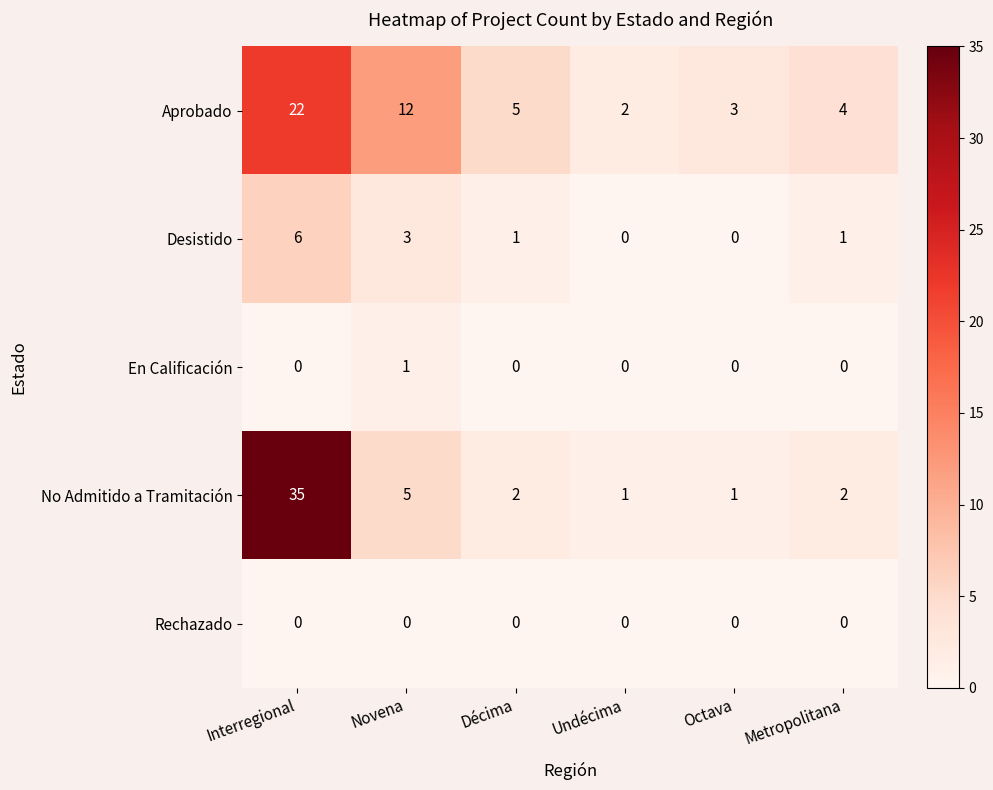

Reading left to right, extract all data points from this chart.

Aprobado: Interregional=22	Novena=12	Décima=5	Undécima=2	Octava=3	Metropolitana=4
Desistido: Interregional=6	Novena=3	Décima=1	Undécima=0	Octava=0	Metropolitana=1
En Calificación: Interregional=0	Novena=1	Décima=0	Undécima=0	Octava=0	Metropolitana=0
No Admitido a Tramitación: Interregional=35	Novena=5	Décima=2	Undécima=1	Octava=1	Metropolitana=2
Rechazado: Interregional=0	Novena=0	Décima=0	Undécima=0	Octava=0	Metropolitana=0